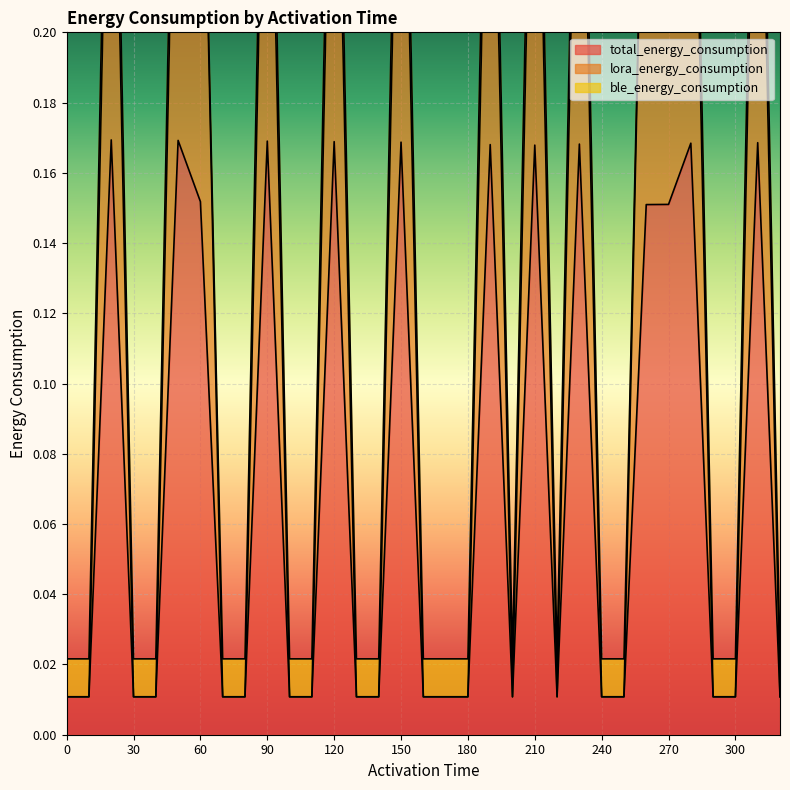

The value of total_energy_consumption at 230 is 0.2. True or false?

True